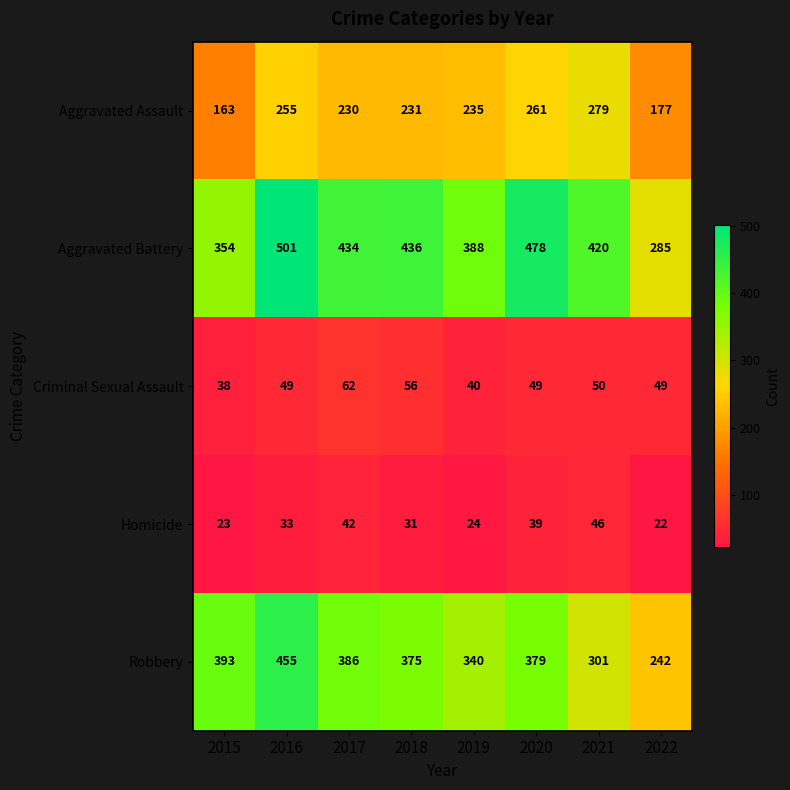

What is the difference between the highest and lowest values at 2019?

364